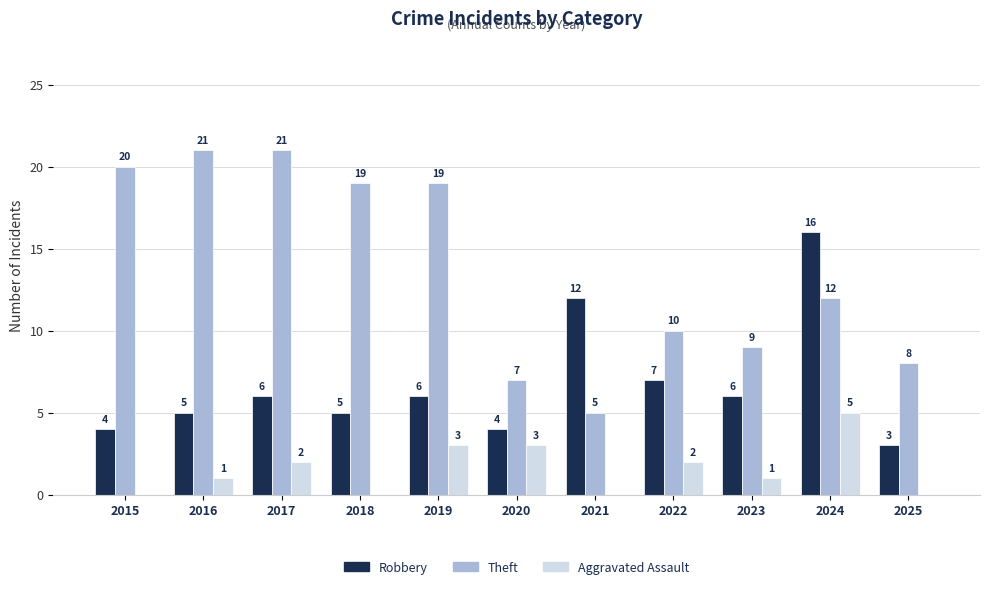

What is the sum of all Robbery values?

74